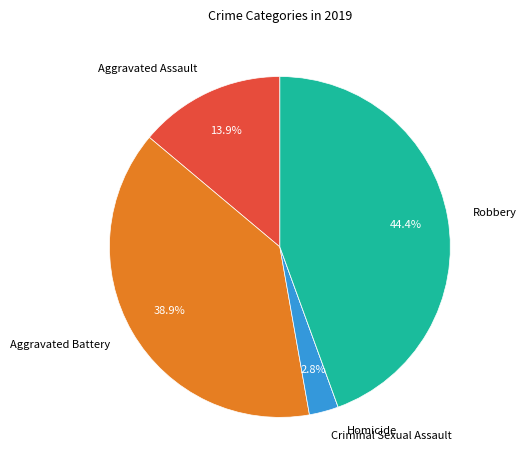

To the nearest percent, what is the average slice percentage?

20%